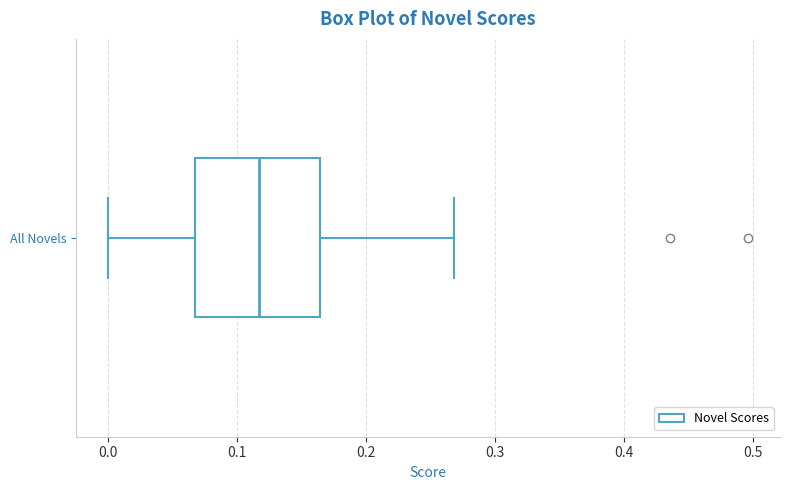

Read this box plot against the x-axis: the position of the median line, the range covered by the box, and the ends of both whiskers. The values are not printed on the chart, so give them approximately, as read against the axis.

median 0.12, box 0.07 to 0.16, whiskers 0.00 to 0.27